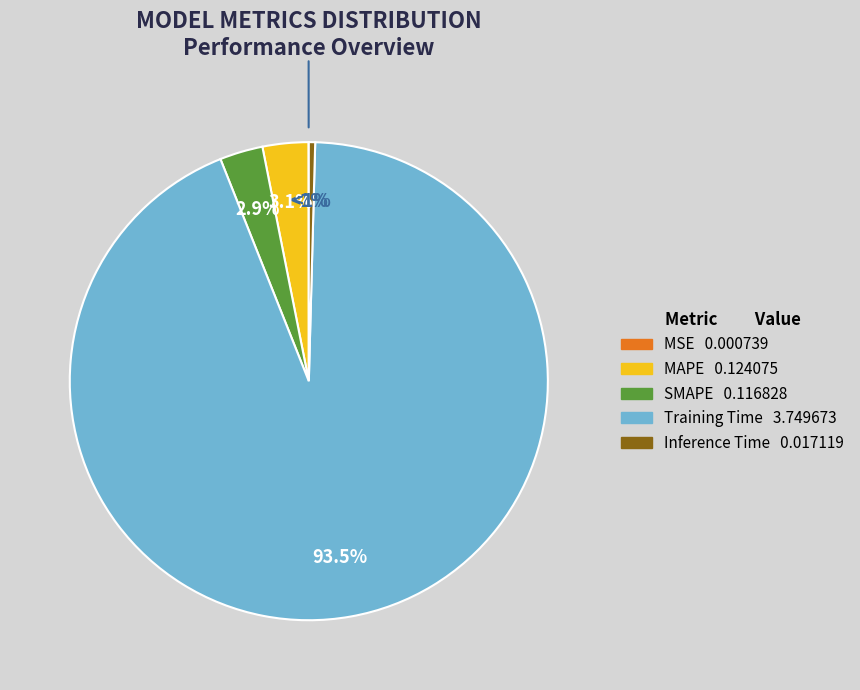

How much of the chart is everything except Training Time?

6.5%